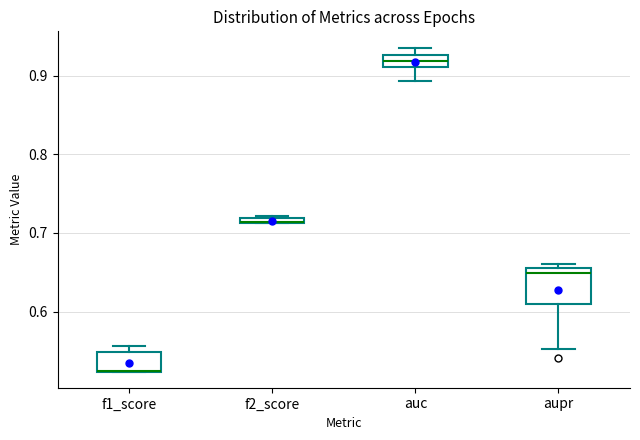

Comparing the boxes themselves (not the whiskers), which one is the tallest?

aupr